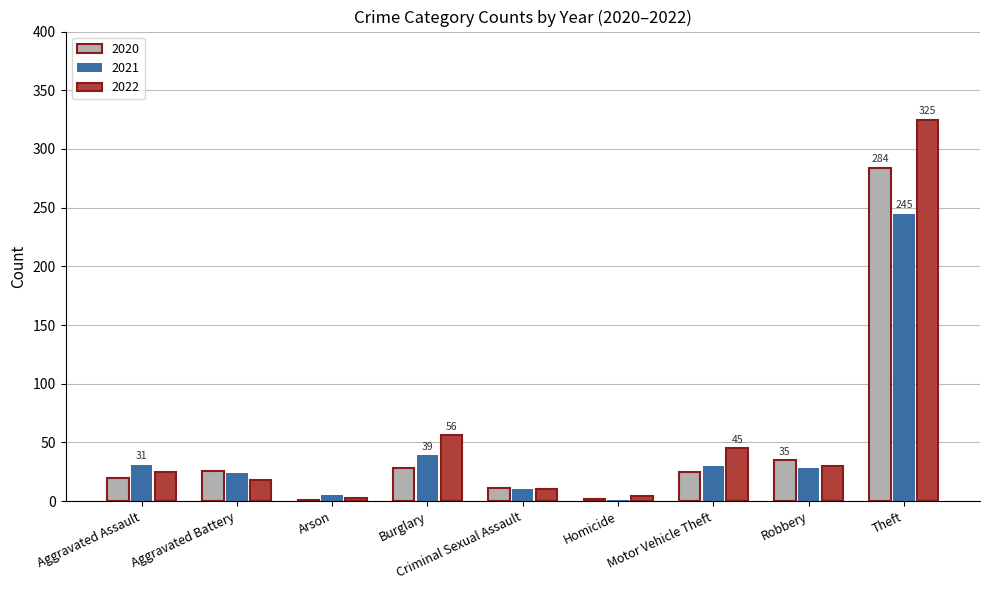

What is the sum of all 2020 values?

432